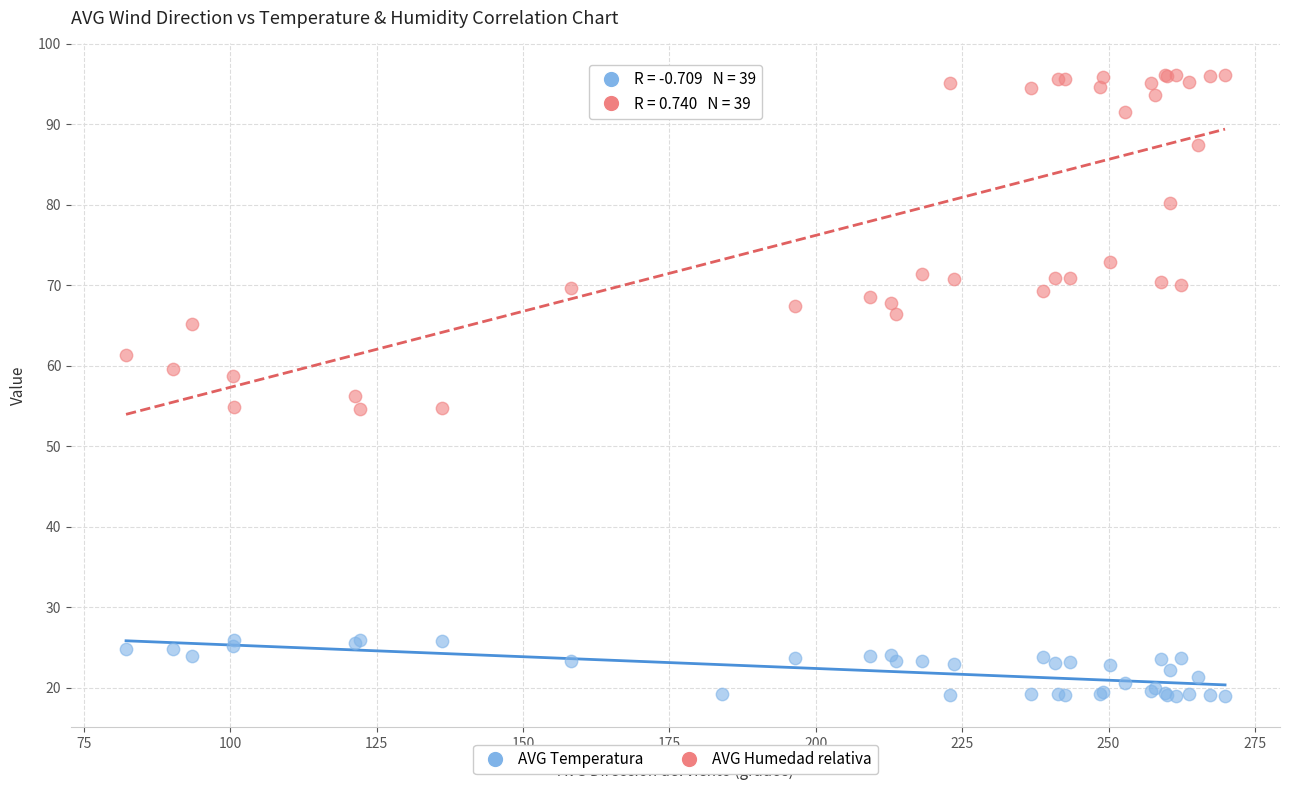

Which series has the largest Y range (max minus min)?

AVG Humedad relativa